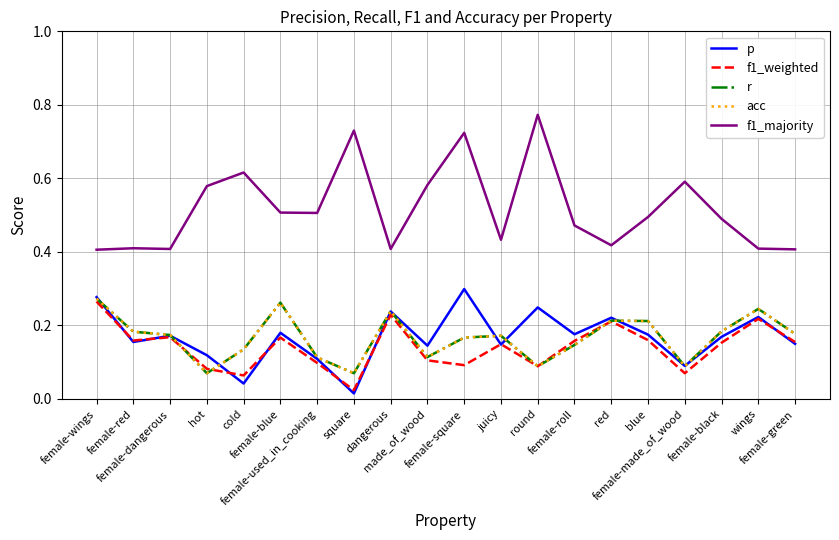

Does the chart display data point markers on the line(s)?

No